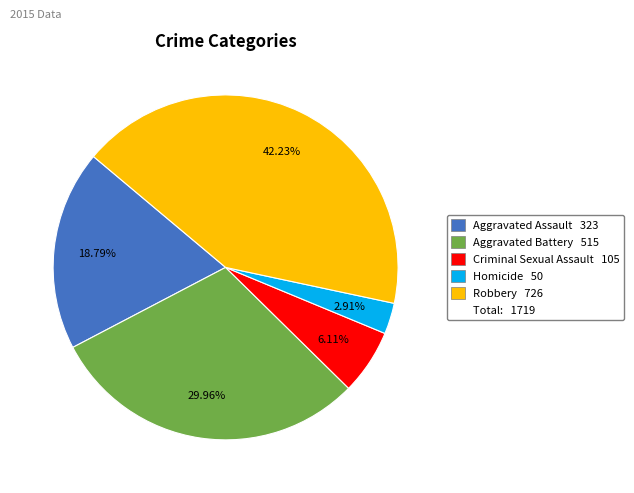

Is there a majority slice in this chart?

No